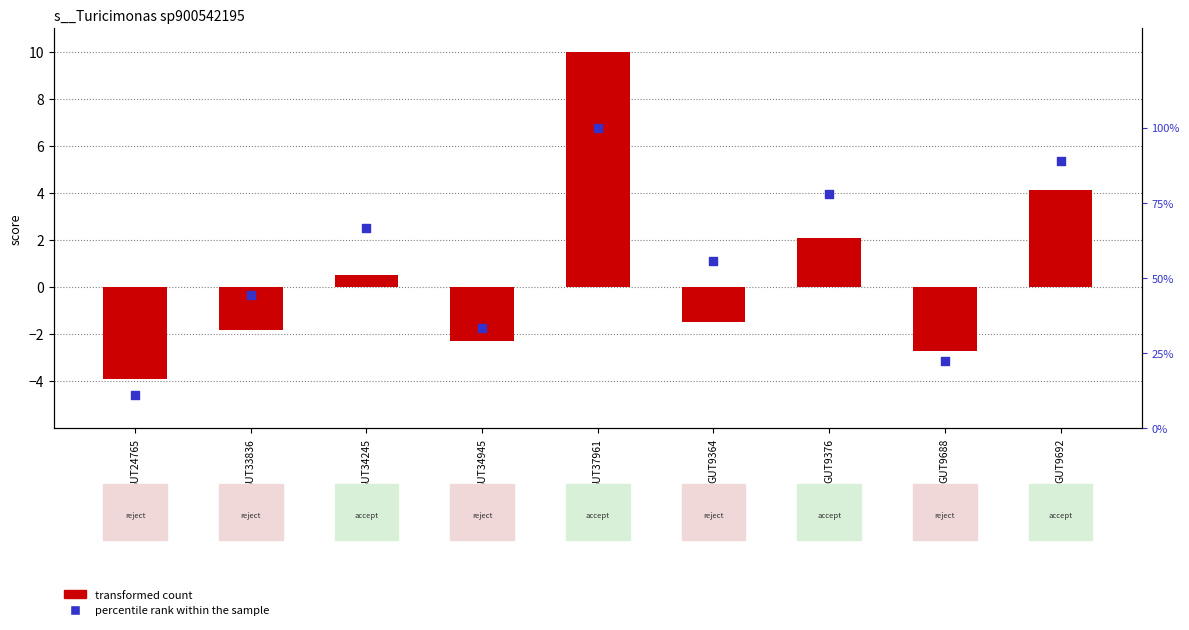

Which series reaches the maximum Y coordinate?

percentile rank within the sample